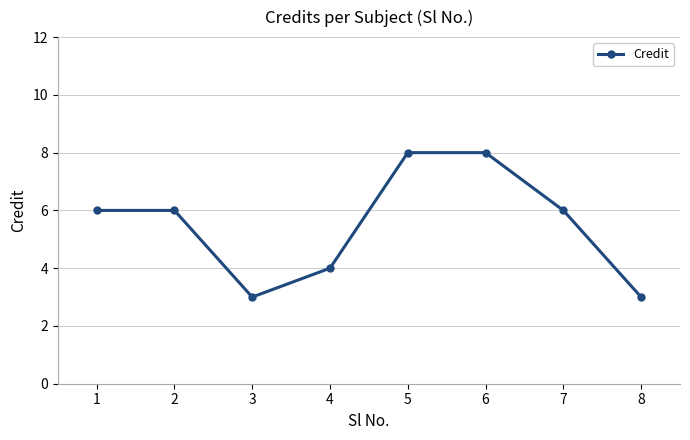

True or false: the data shows 6 at 1.

True